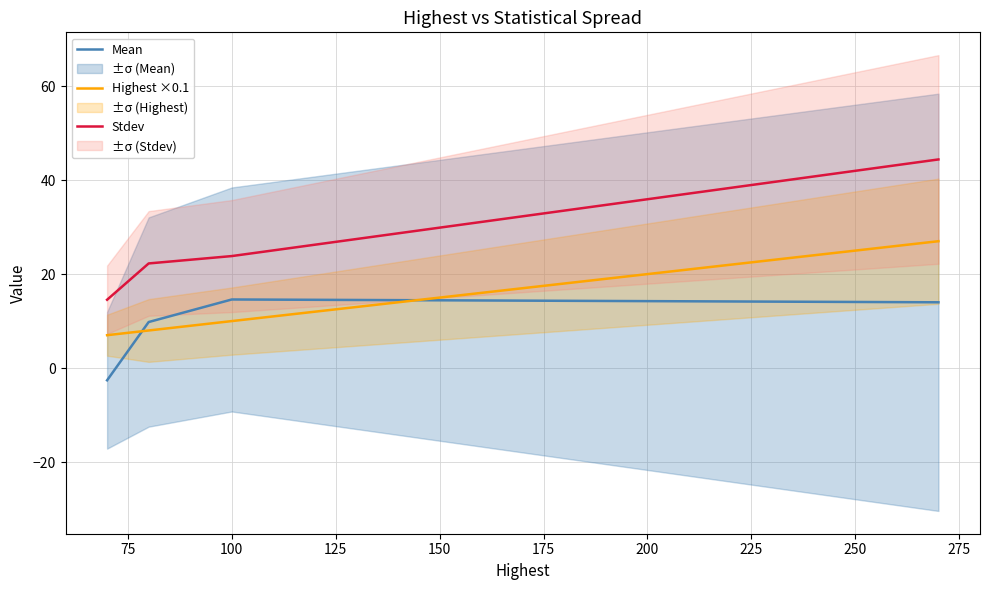

True or false: Stdev and Highest ×0.1 intersect in this chart.

False